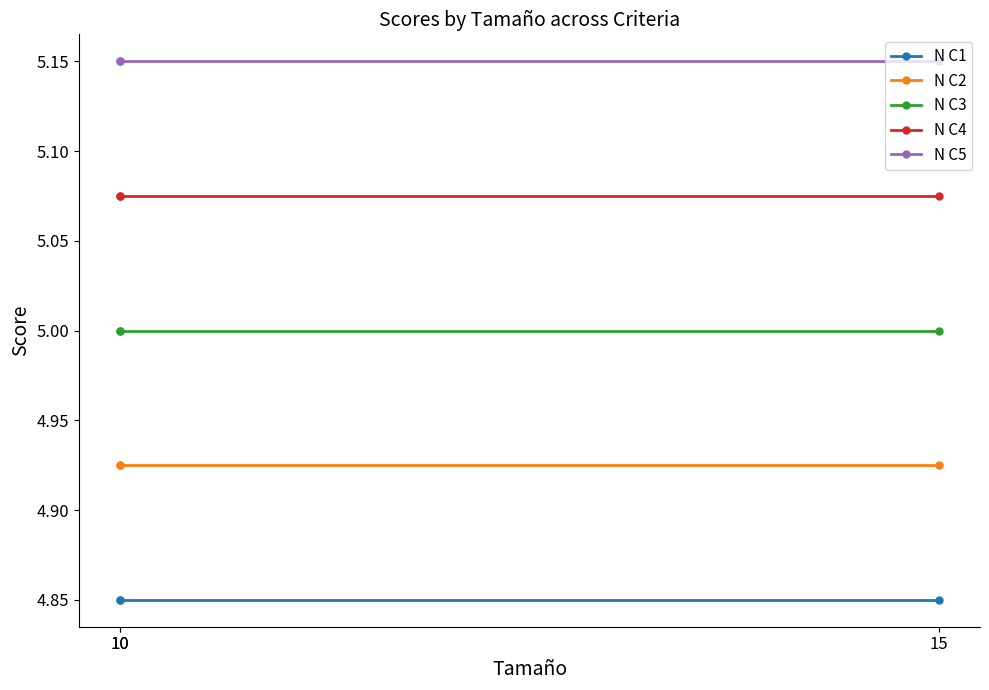

What are all the series names shown in the legend?

N C1, N C2, N C3, N C4, N C5